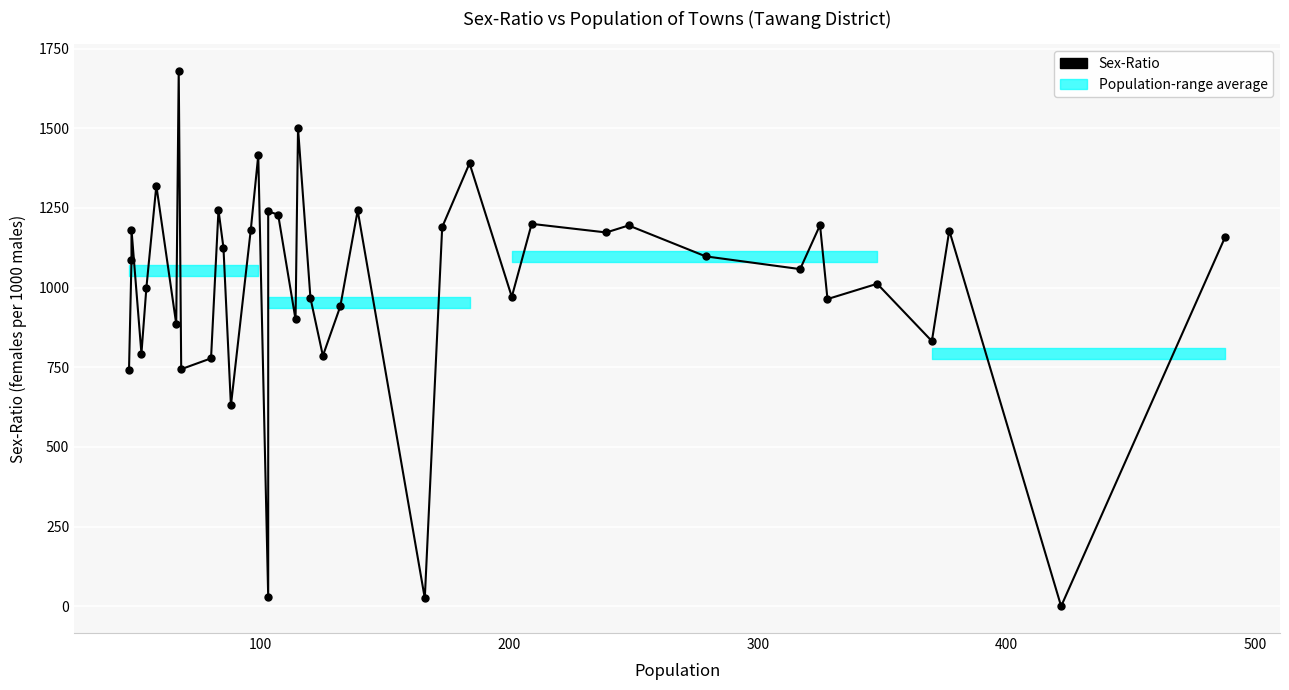

What is the difference between the second highest and second lowest values?

1475